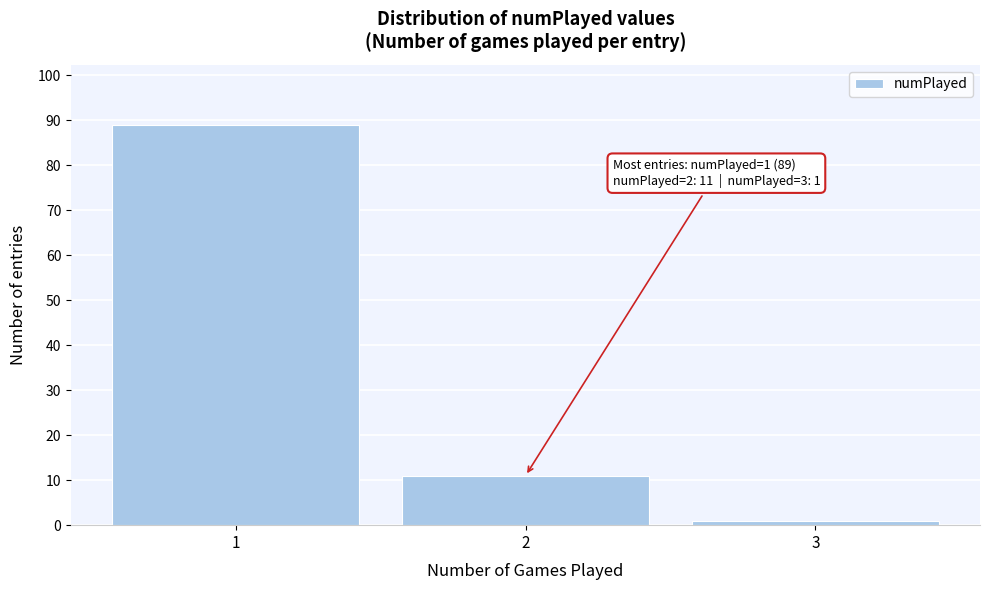

Reading left to right, transcribe all the data shown in this chart.

1=89	2=11	3=1